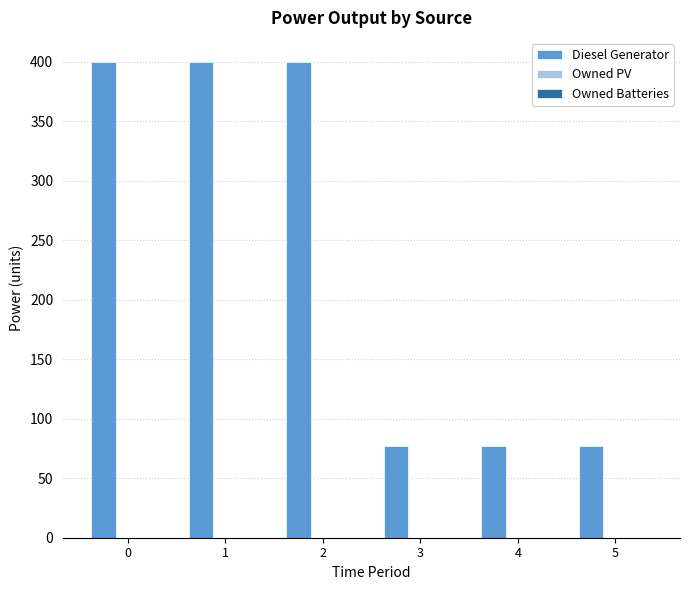

What is the sum of all values?

1431